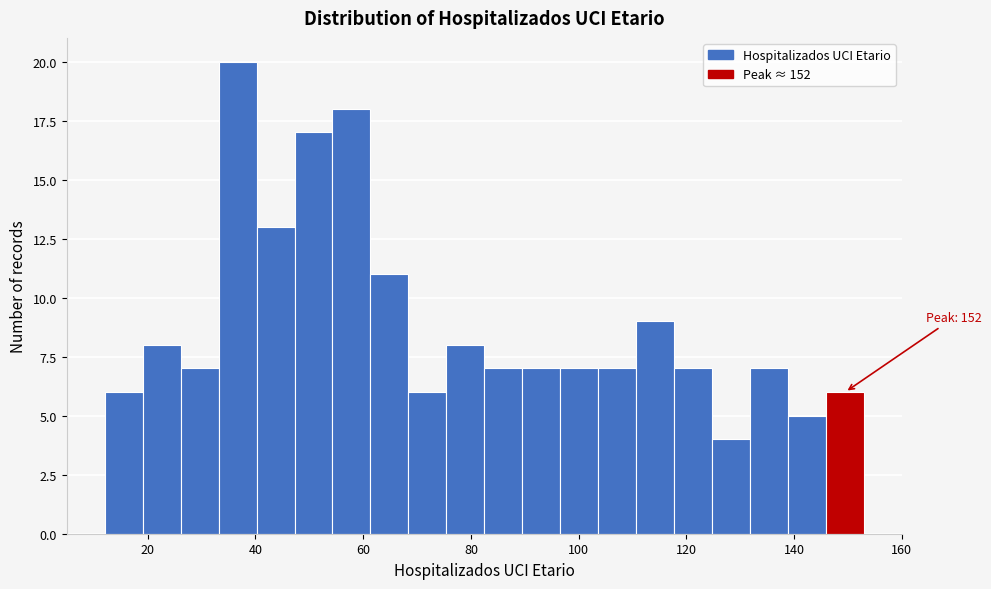

Around what value on the x-axis is the tallest bar? Give the approximate position of its centre, as read against the axis.

36